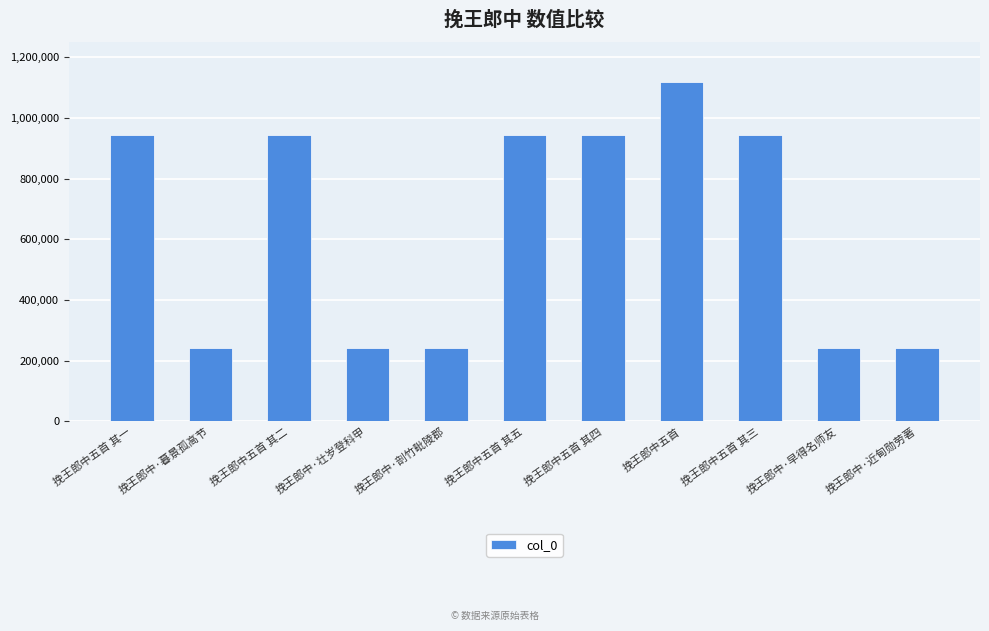

What is the label of the 4th bar from the left?

挽王郎中·壮岁登科甲